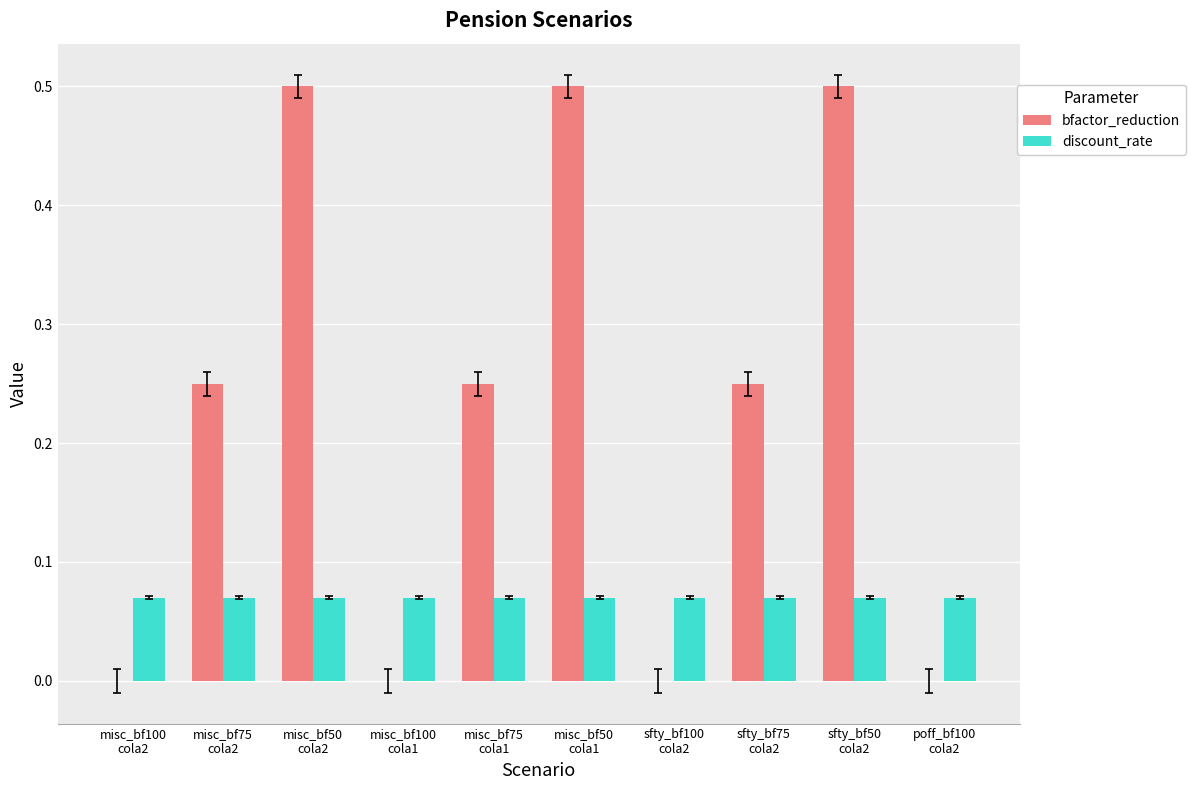

Which series has the largest total across all categories?

bfactor_reduction